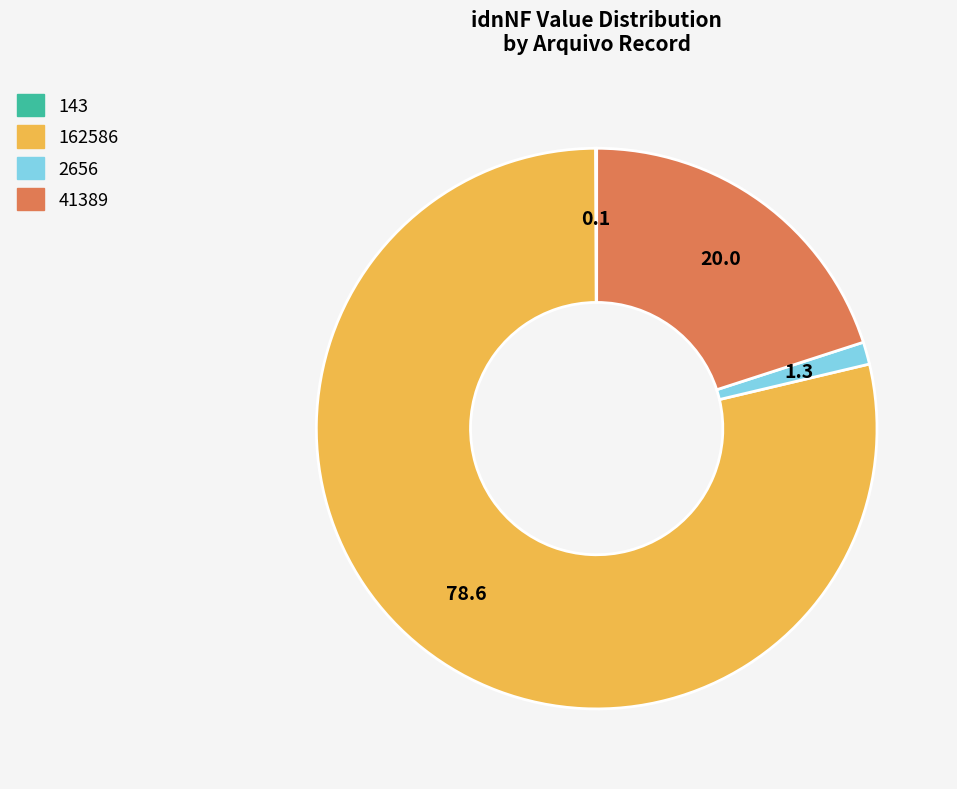

Between 162586 and 2656, which is larger?

162586